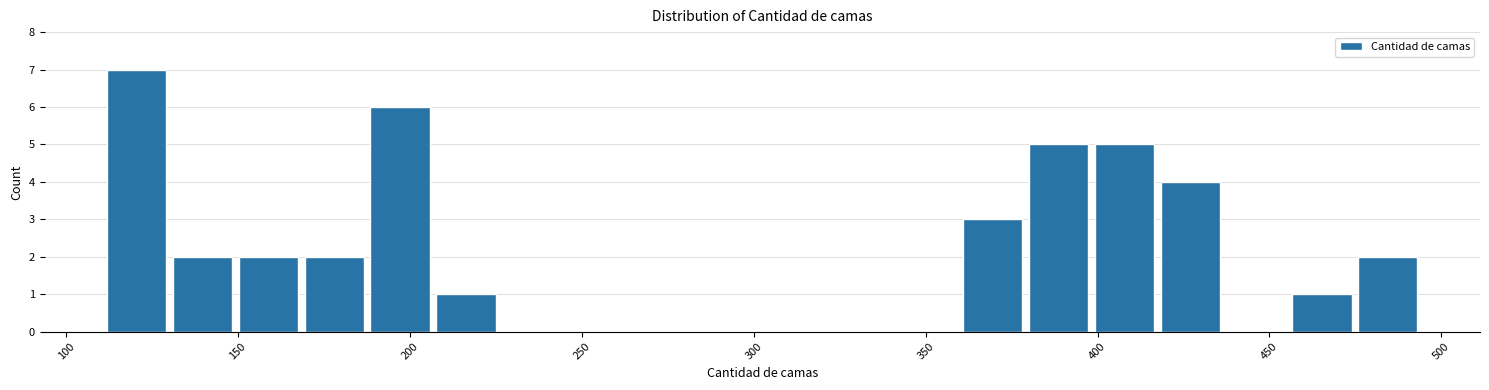

Around what value on the x-axis is the tallest bar? Give the approximate position of its centre, as read against the axis.

120